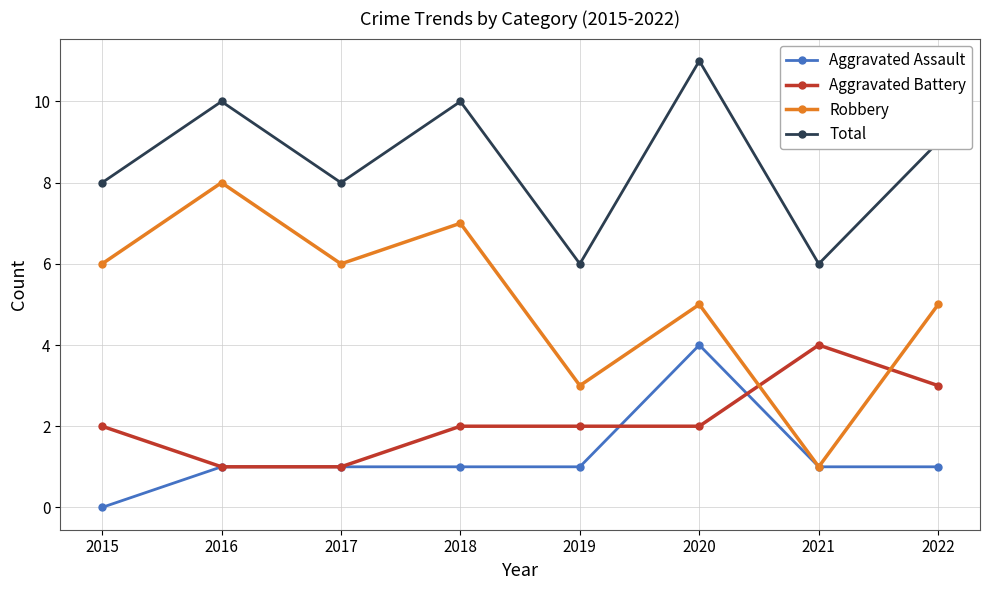

Which label corresponds to the smallest value in the chart?

2015